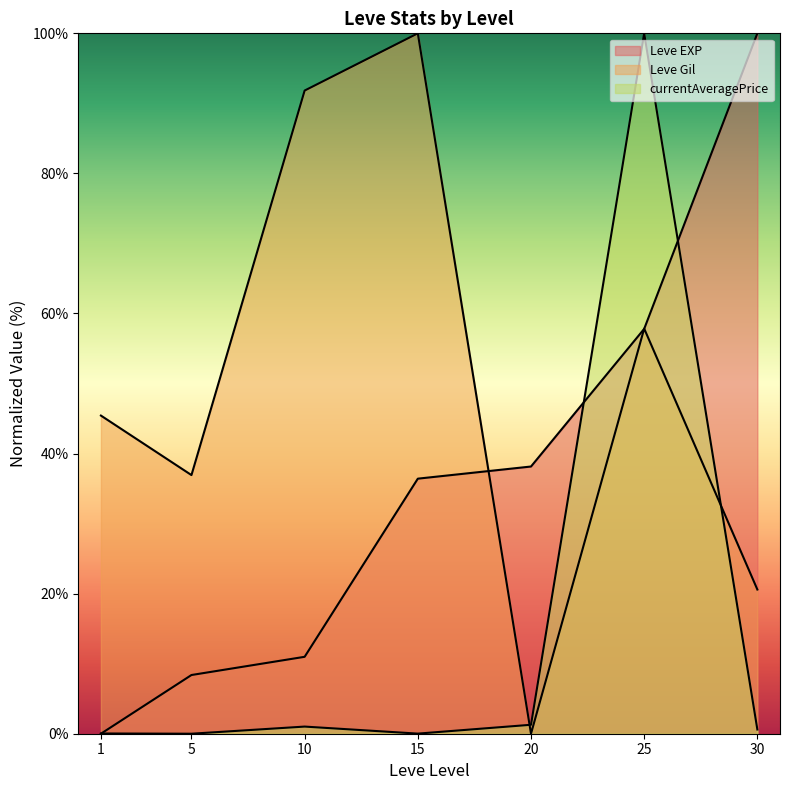

List the labels in order of Leve EXP value, smallest first.

1, 5, 10, 15, 20, 25, 30